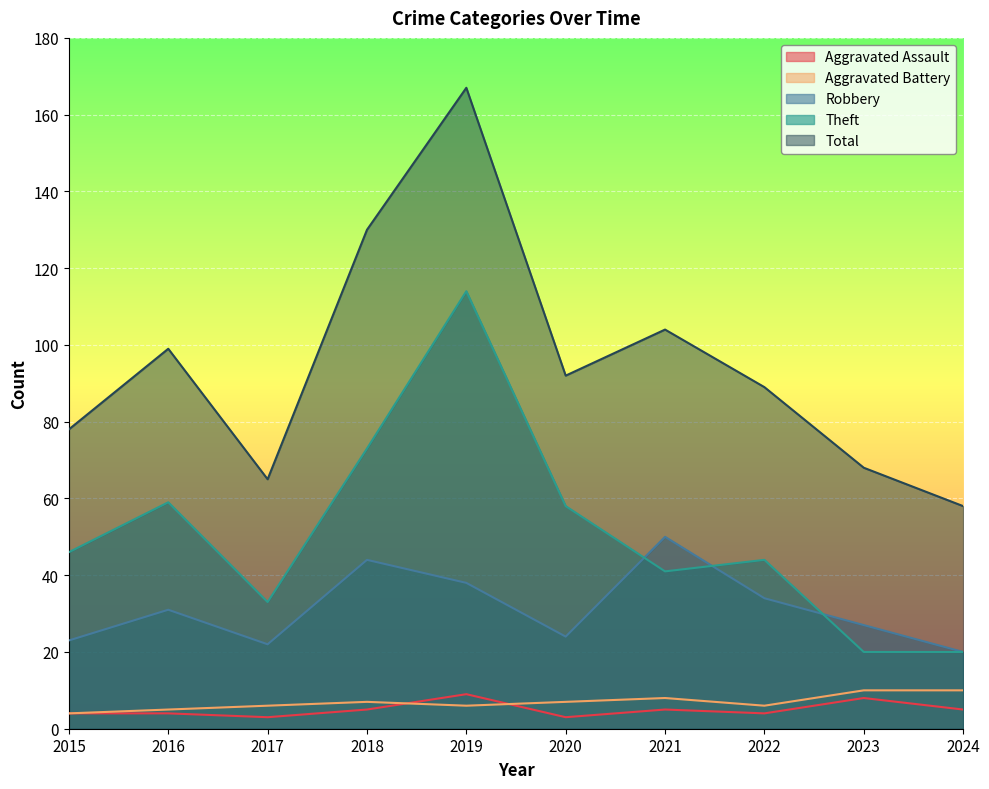

Reading left to right, what are all the values shown in this chart?

Aggravated Assault: 2015=4	2016=4	2017=3	2018=5	2019=9	2020=3	2021=5	2022=4	2023=8	2024=5
Aggravated Battery: 2015=4	2016=5	2017=6	2018=7	2019=6	2020=7	2021=8	2022=6	2023=10	2024=10
Robbery: 2015=23	2016=31	2017=22	2018=44	2019=38	2020=24	2021=50	2022=34	2023=27	2024=20
Theft: 2015=46	2016=59	2017=33	2018=73	2019=114	2020=58	2021=41	2022=44	2023=20	2024=20
Total: 2015=78	2016=99	2017=65	2018=130	2019=167	2020=92	2021=104	2022=89	2023=68	2024=58